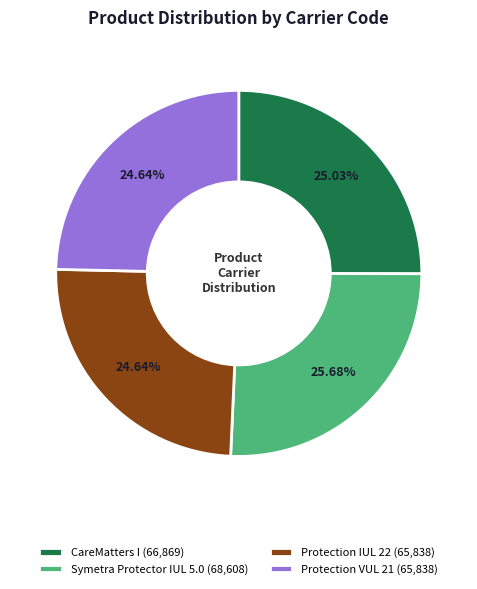

How many slices are in this pie chart?

4